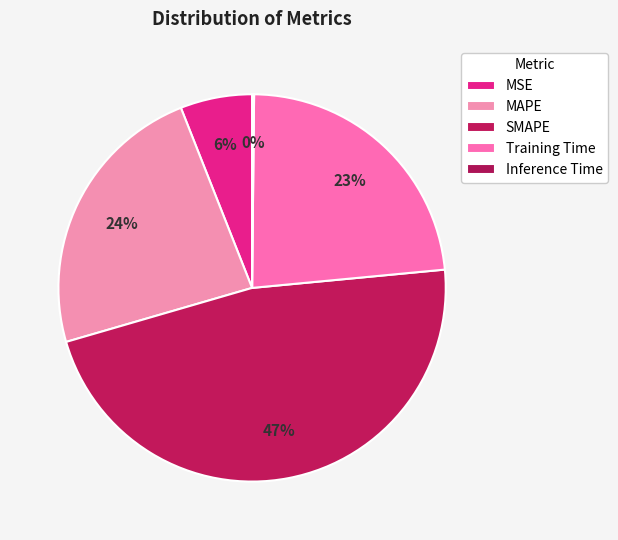

To the nearest percent, what percentage of the pie is Training Time?

23%